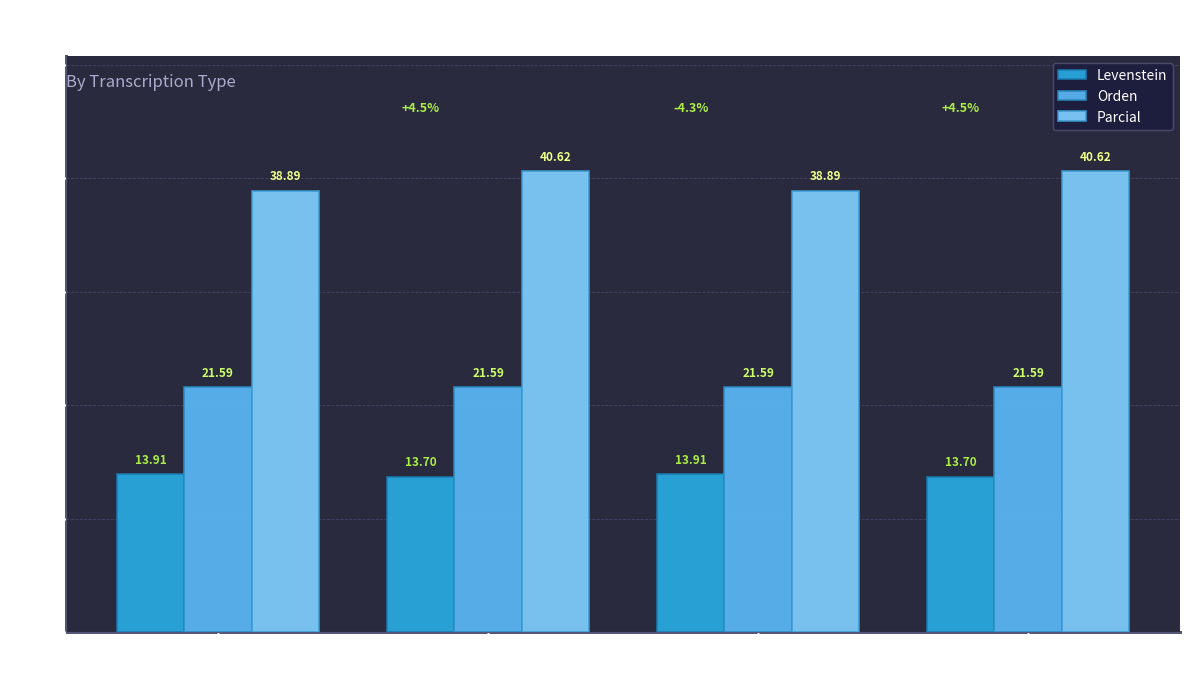

At how many categories does at least one series exceed 37?

4